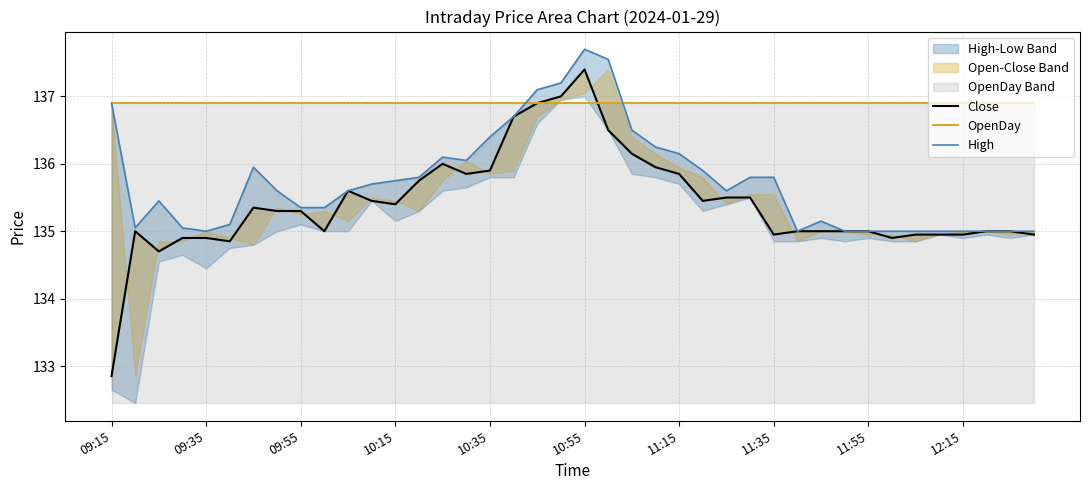

What is the sum of all High values?

5429.6